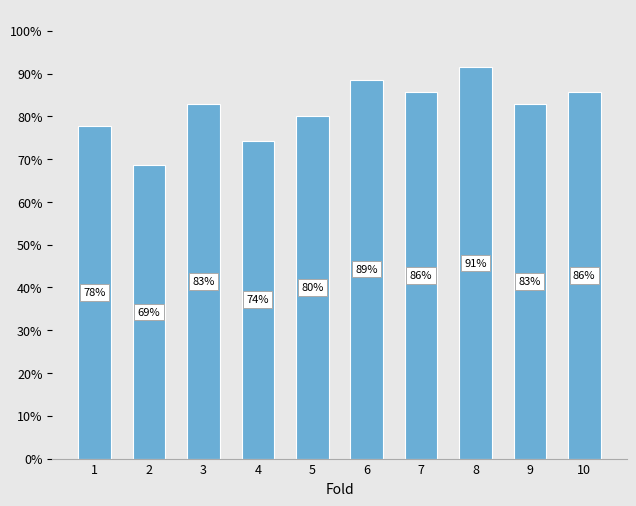

The chart shows a value of 0.4 at 5. True or false?

False